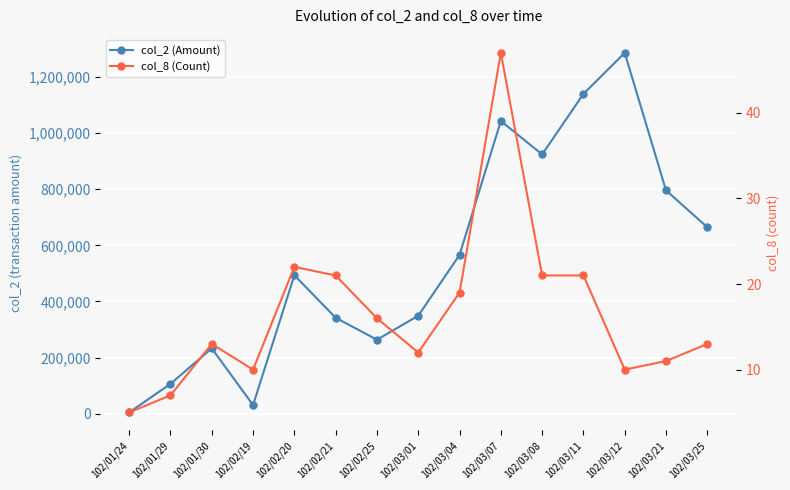

At which category is the sum across all series the highest?

102/03/12